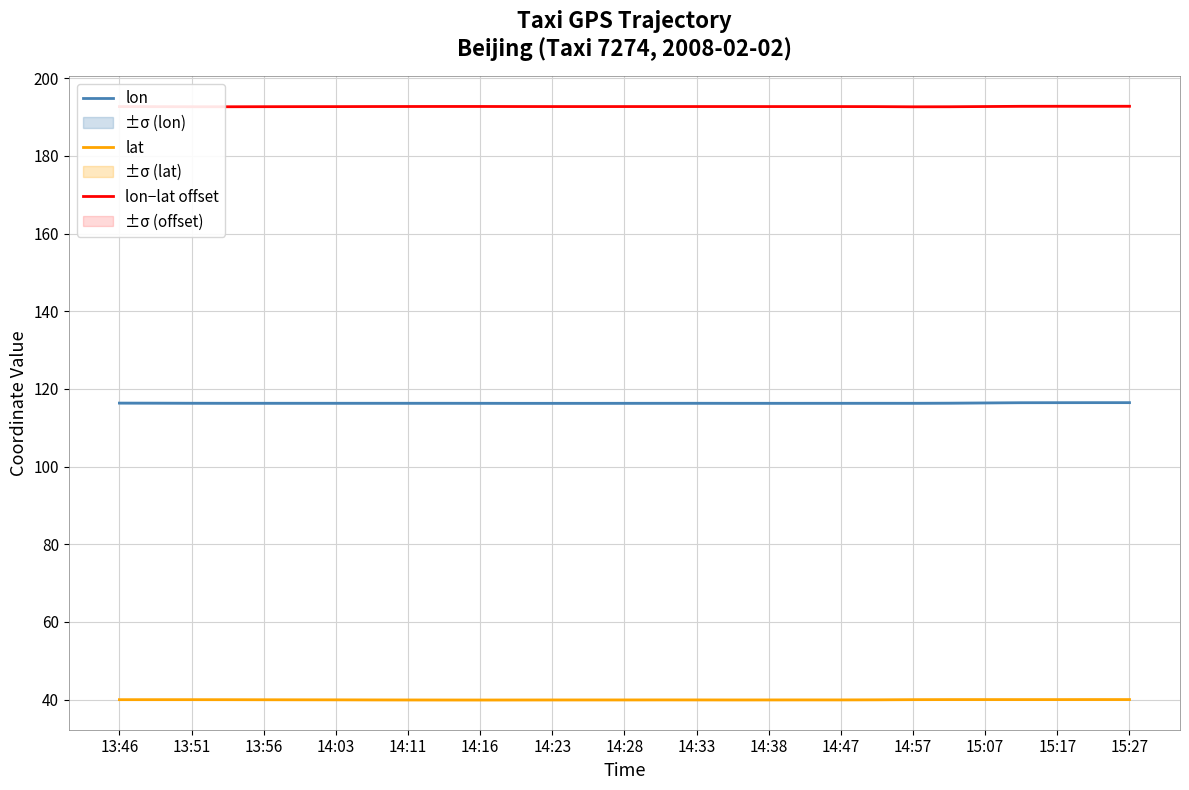

Reading left to right, extract all data points from this chart.

lon: 116.3	116.3	116.3	116.3	116.3	116.3	116.3	116.3	116.3	116.3	116.3	116.3	116.3	116.3	116.3	116.3	116.3	116.3	116.3	116.3	116.3	116.3	116.3	116.3	116.4	116.4	116.5	116.5	116.5
lat: 40.0	40.0	40.0	40.0	39.9	39.9	39.9	39.9	39.9	39.9	39.9	39.9	39.9	39.9	39.9	39.9	39.9	39.9	39.9	39.9	39.9	39.9	40.0	40.0	40.0	40.0	40.0	40.0	40.0
lon−lat offset: 192.7	192.7	192.7	192.7	192.7	192.7	192.7	192.7	192.7	192.7	192.7	192.7	192.7	192.7	192.7	192.7	192.7	192.7	192.7	192.7	192.7	192.7	192.7	192.7	192.7	192.8	192.8	192.8	192.8